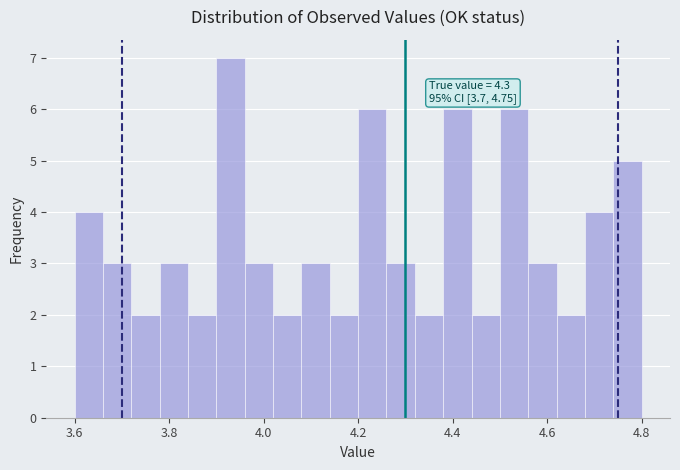

Around what value on the x-axis is the tallest bar? Give the approximate position of its centre, as read against the axis.

3.94